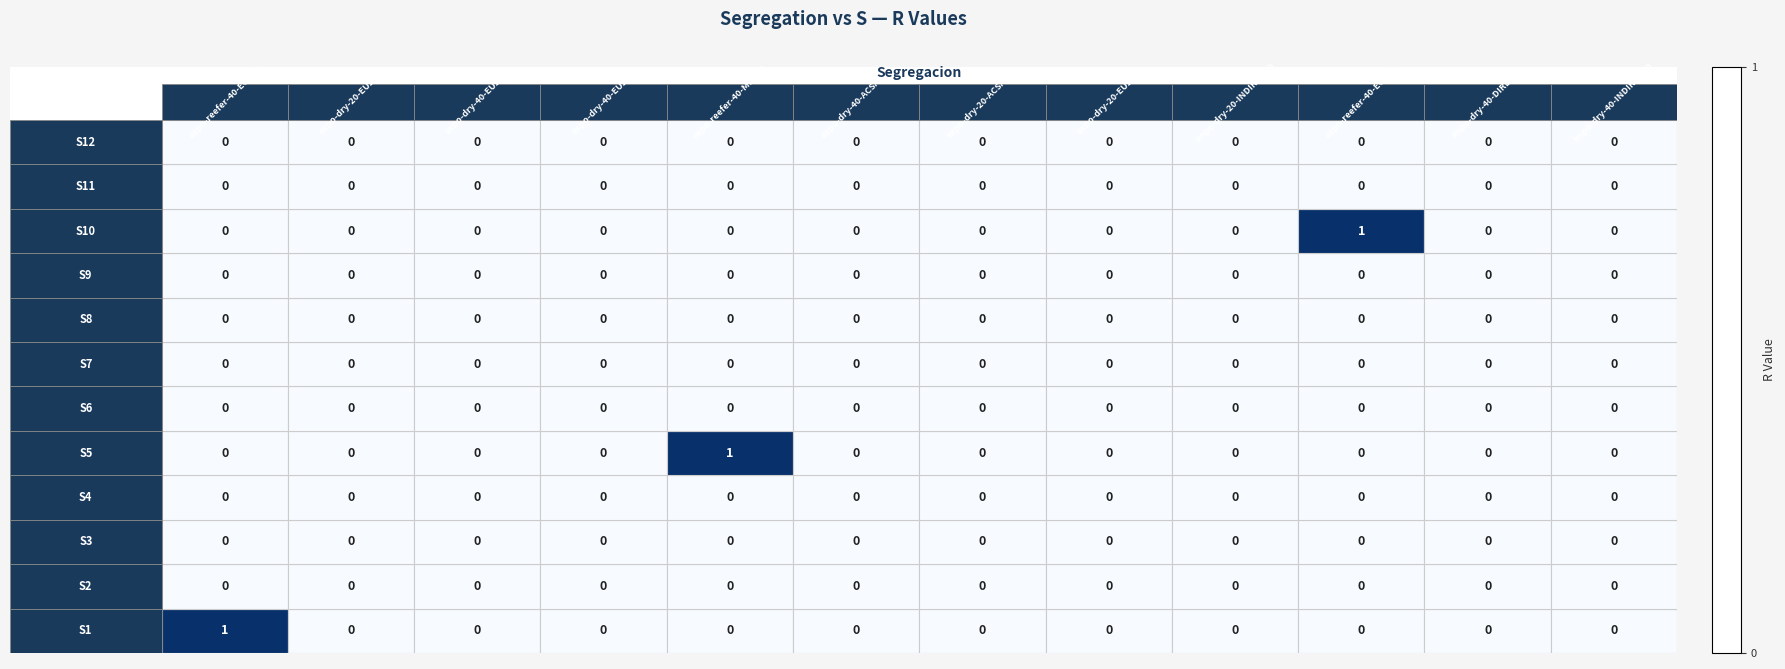

How many series are shown in this chart?

12